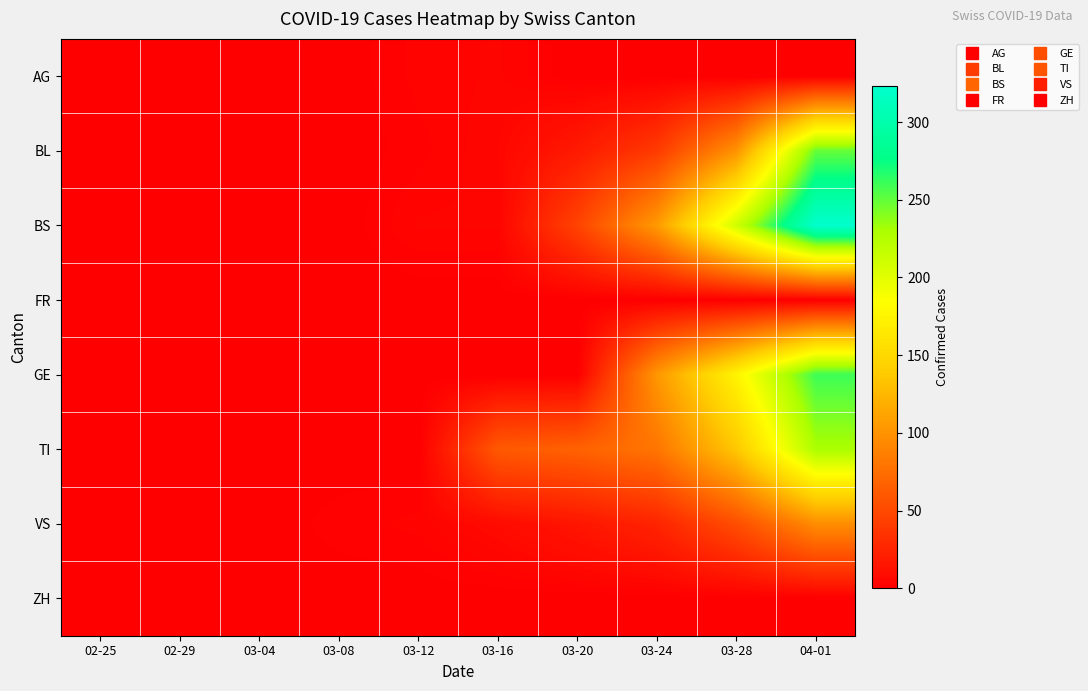

Reading left to right, extract all data points from this chart.

AG: 02-25=0	02-29=0	03-04=0	03-08=0	03-12=3	03-16=4	03-20=0	03-24=0	03-28=0	04-01=0
BL: 02-25=0	02-29=0	03-04=0	03-08=0	03-12=2	03-16=5	03-20=18	03-24=40	03-28=100	04-01=249
BS: 02-25=0	02-29=0	03-04=0	03-08=0	03-12=4	03-16=4	03-20=46	03-24=105	03-28=211	04-01=323
FR: 02-25=0	02-29=0	03-04=0	03-08=0	03-12=0	03-16=0	03-20=0	03-24=0	03-28=0	04-01=0
GE: 02-25=0	02-29=0	03-04=0	03-08=0	03-12=0	03-16=0	03-20=0	03-24=103	03-28=175	04-01=260
TI: 02-25=0	02-29=0	03-04=0	03-08=0	03-12=0	03-16=61	03-20=67	03-24=80	03-28=136	04-01=229
VS: 02-25=0	02-29=0	03-04=0	03-08=2	03-12=3	03-16=8	03-20=15	03-24=25	03-28=53	04-01=96
ZH: 02-25=0	02-29=0	03-04=0	03-08=0	03-12=0	03-16=0	03-20=0	03-24=0	03-28=0	04-01=0